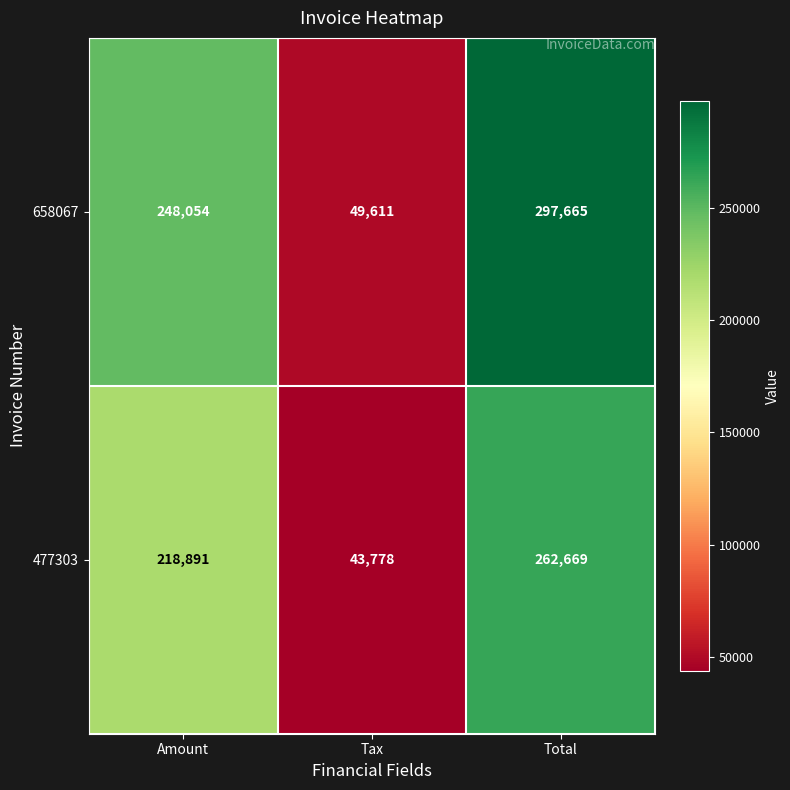

The 477303 series shows 218891 at Amount. True or false?

True